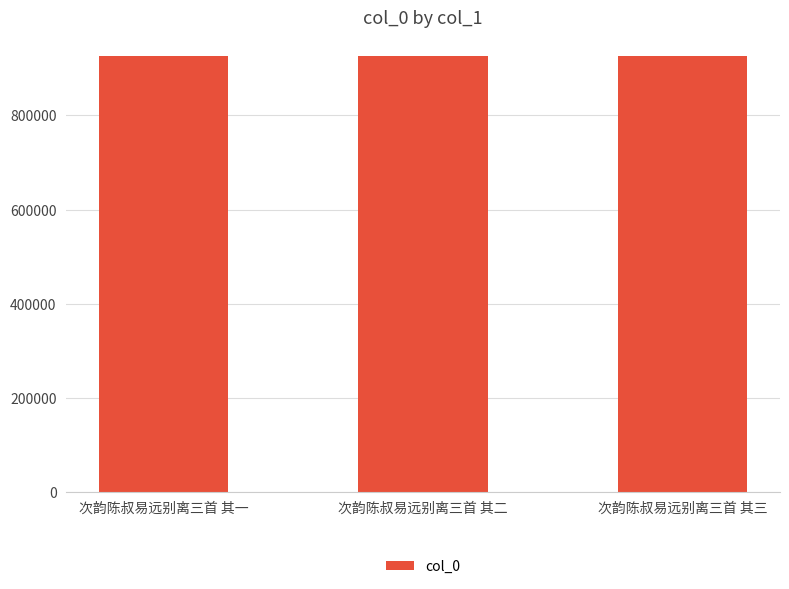

What is the difference between the values at 次韵陈叔易远别离三首 其三 and 次韵陈叔易远别离三首 其二?

1